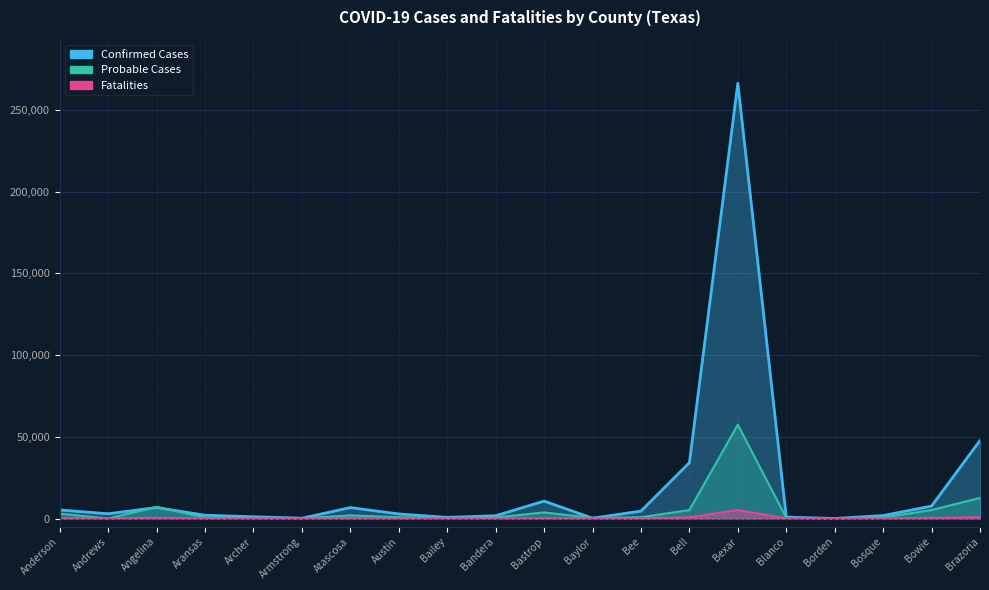

The Probable Cases series shows 298 at Bandera. True or false?

False